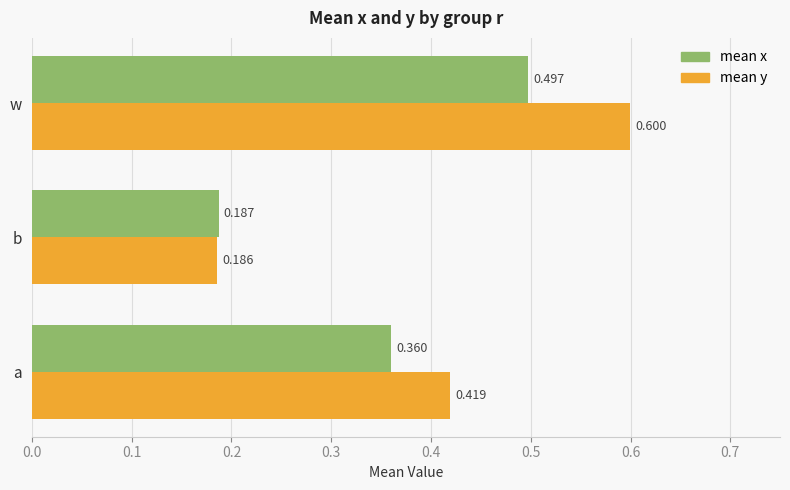

At which label is mean x closest to 0?

b